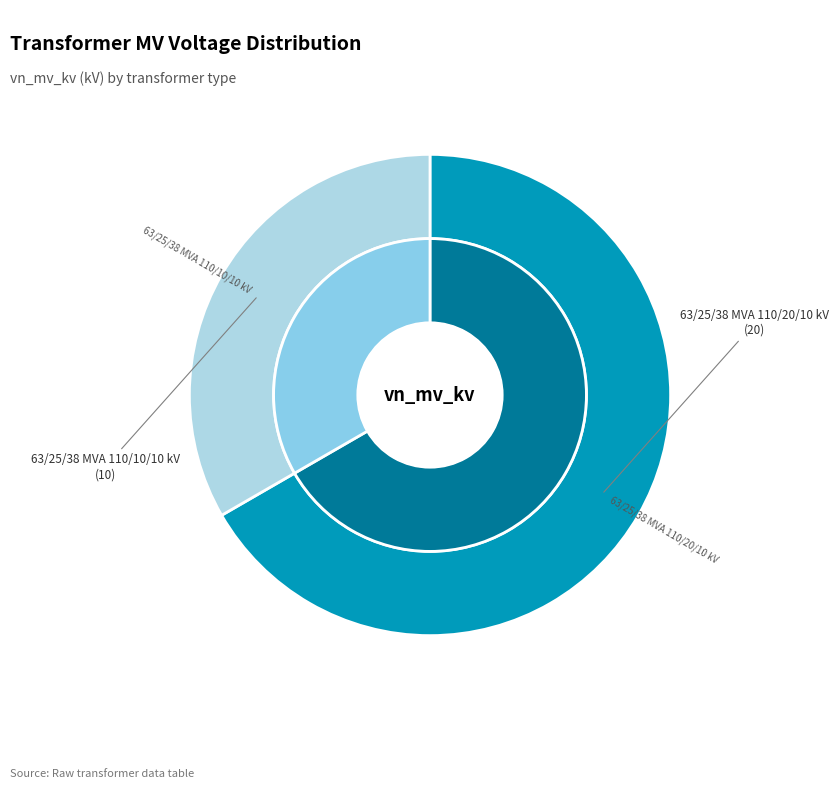

Combined, do 63/25/38 MVA 110/10/10 kV and 63/25/38 MVA 110/20/10 kV account for over 50%?

Yes